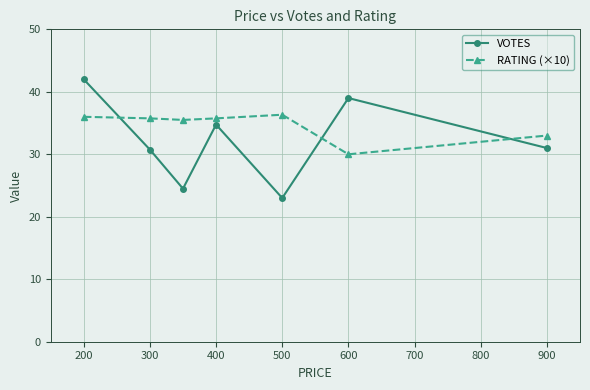

What is the lowest value of the VOTES series?

23.0